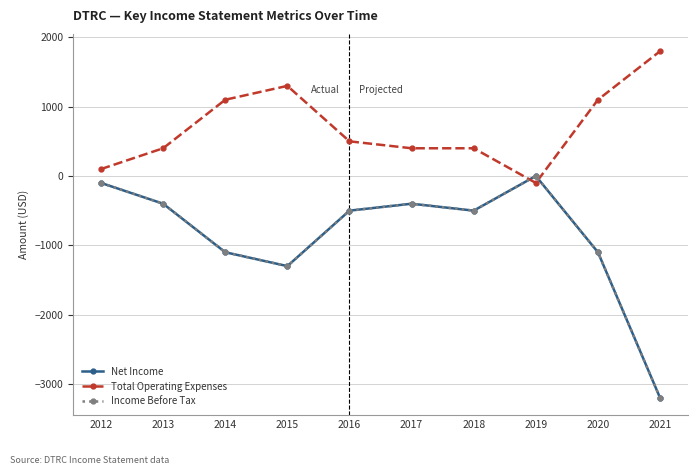

How many interior local valleys does the Income Before Tax series have?

2